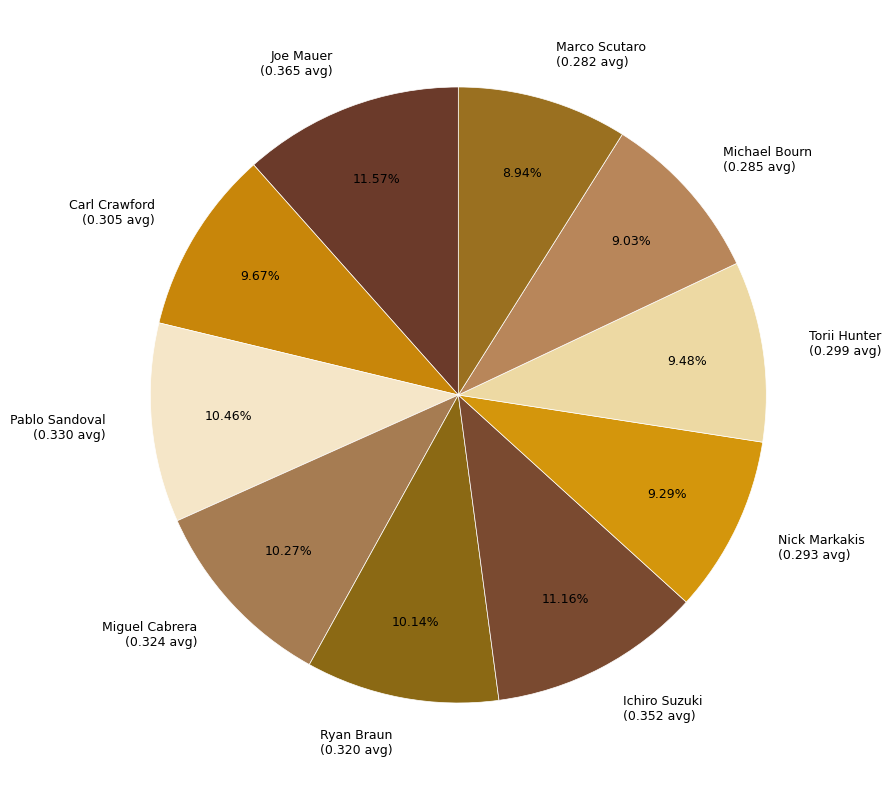

To the nearest percent, what is the difference between the Ryan Braun and Ichiro Suzuki slice percentages?

1%